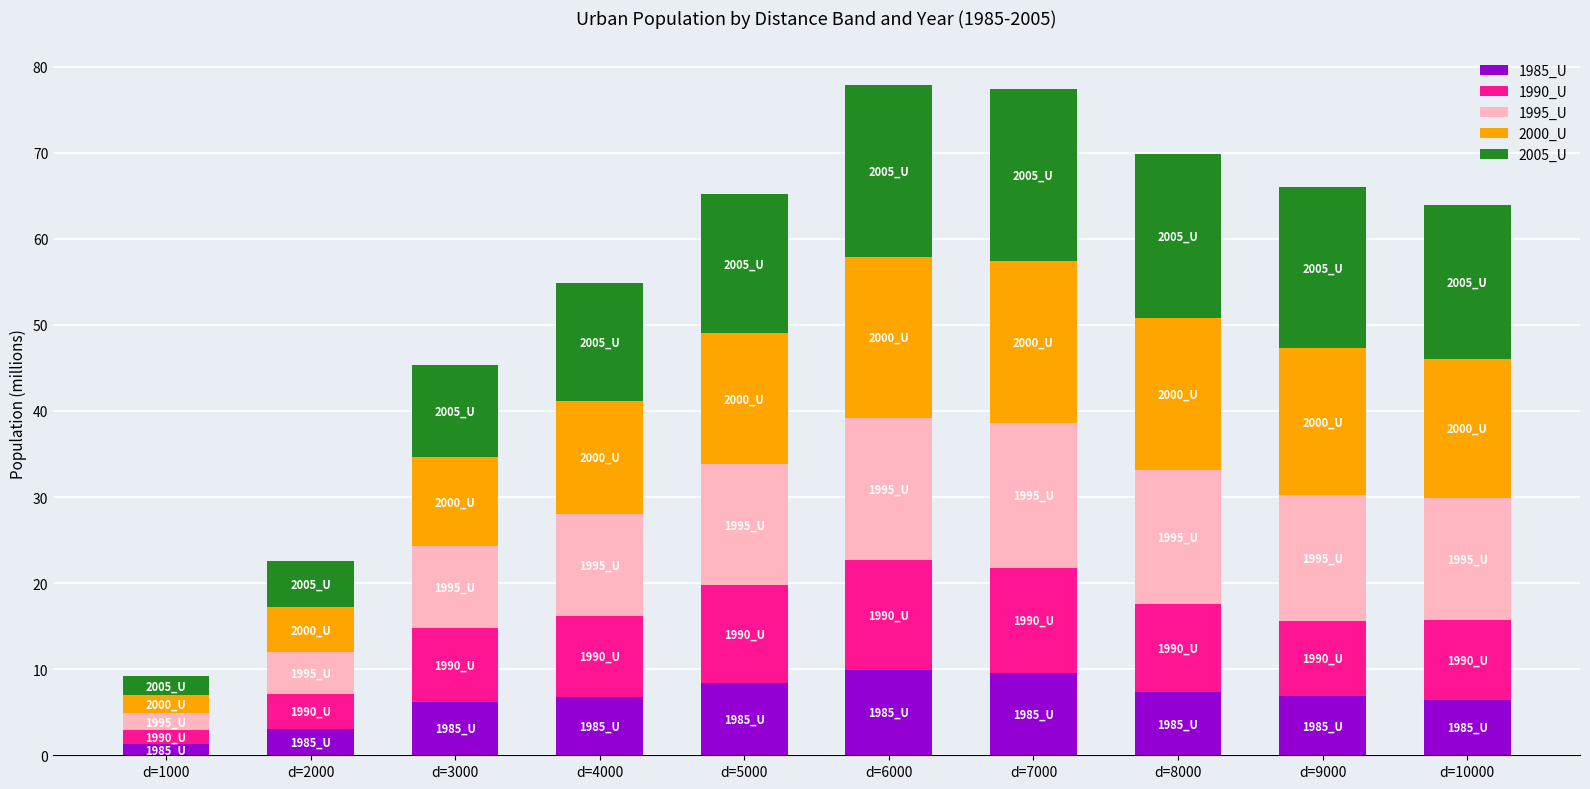

At which label does 1985_U reach its minimum?

d=1000